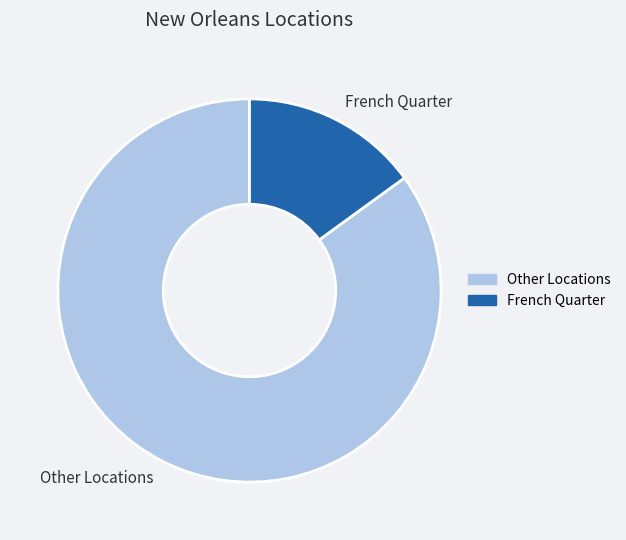

Between Other Locations and French Quarter, which is larger?

Other Locations